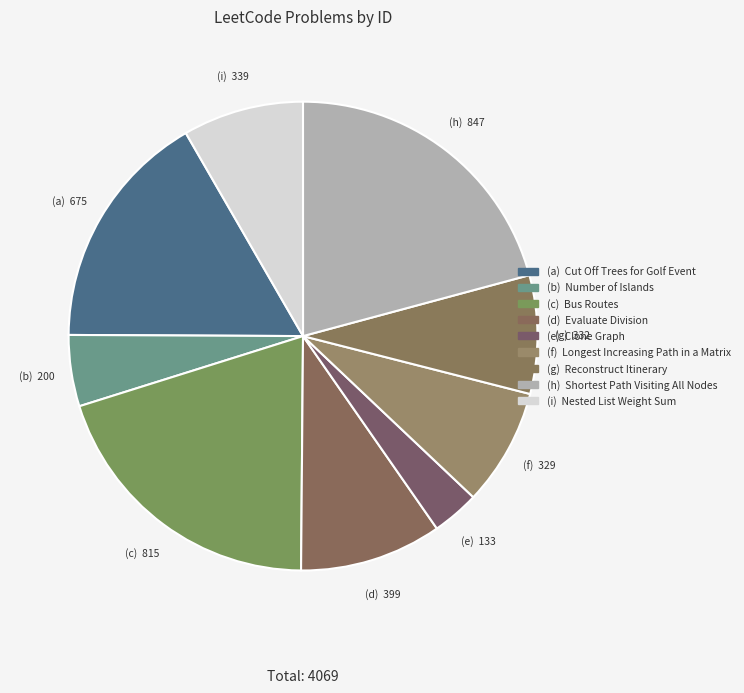

How many segments does this pie chart have?

9